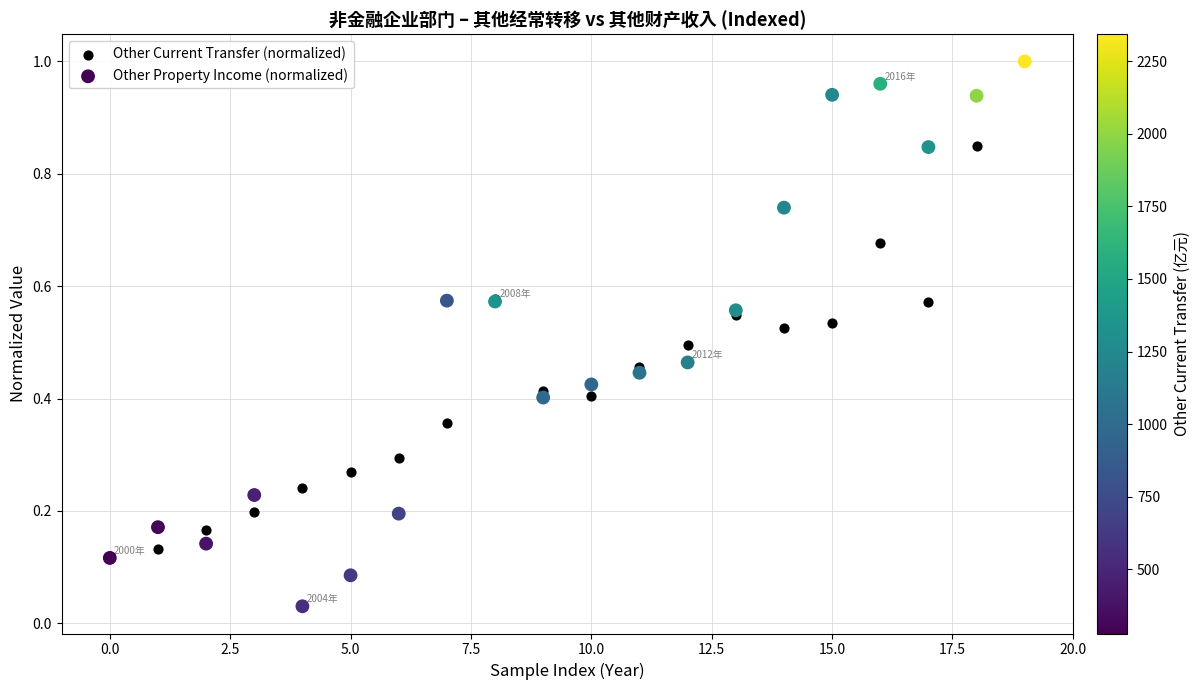

What are all the series names shown in the legend?

Other Current Transfer (normalized), Other Property Income (normalized)